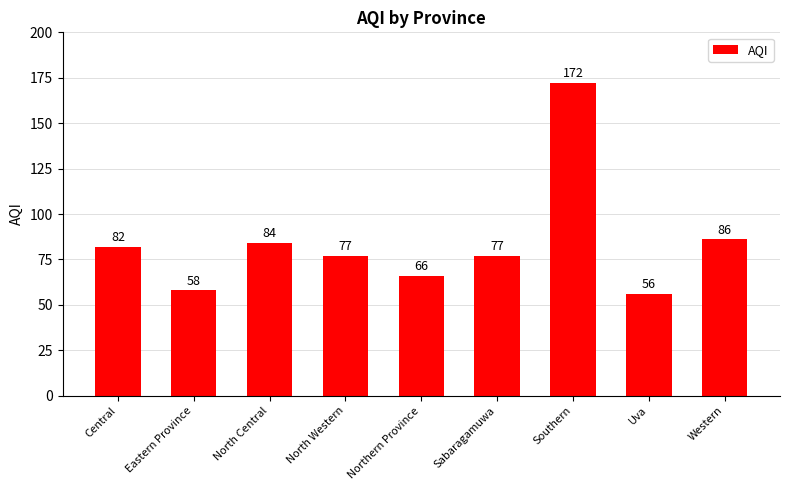

What is the difference between the maximum and minimum values?

116